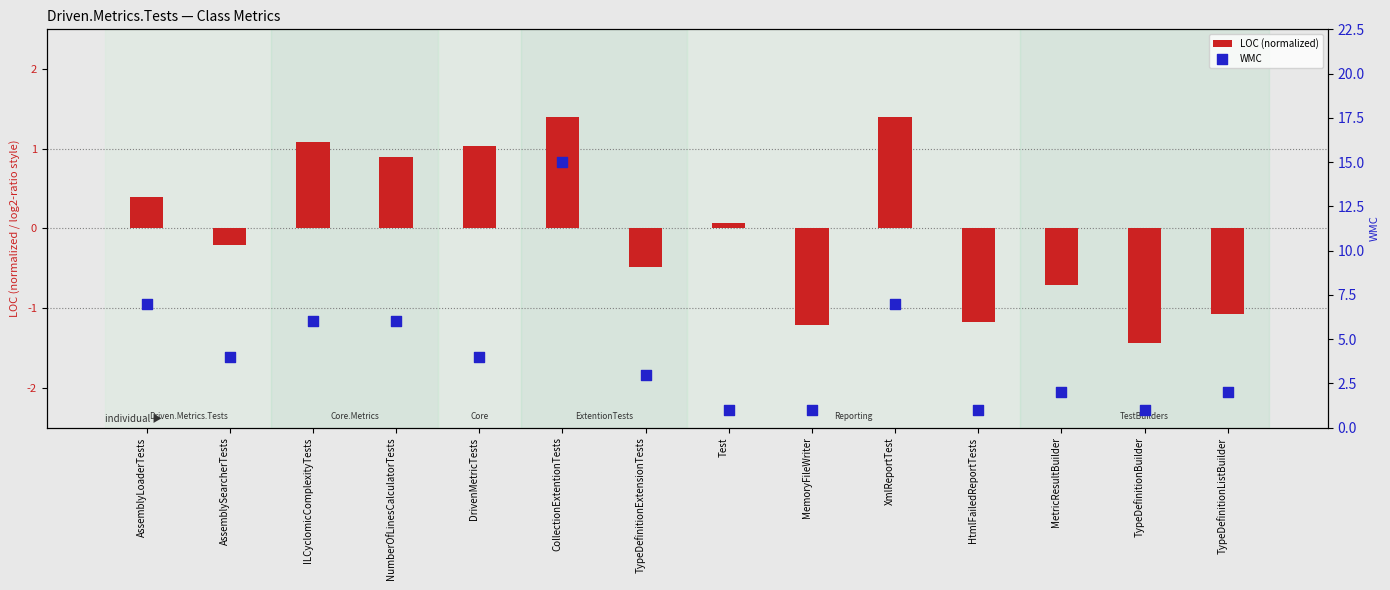

Which series reaches the maximum Y coordinate?

WMC